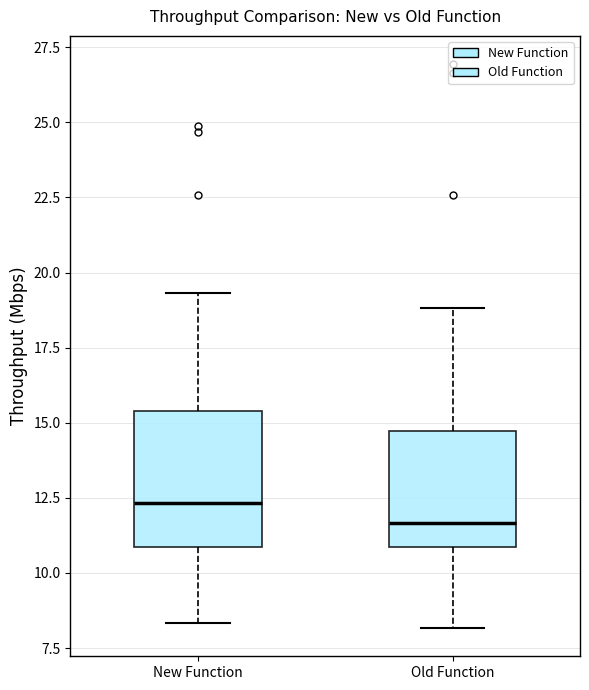

Which box is the tallest, from its lower edge to its upper edge?

New Function